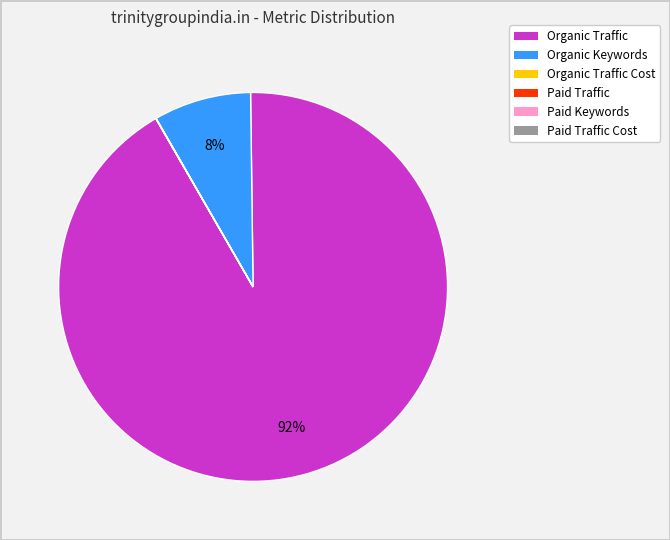

Which slice represents more than half of the pie?

Organic Traffic